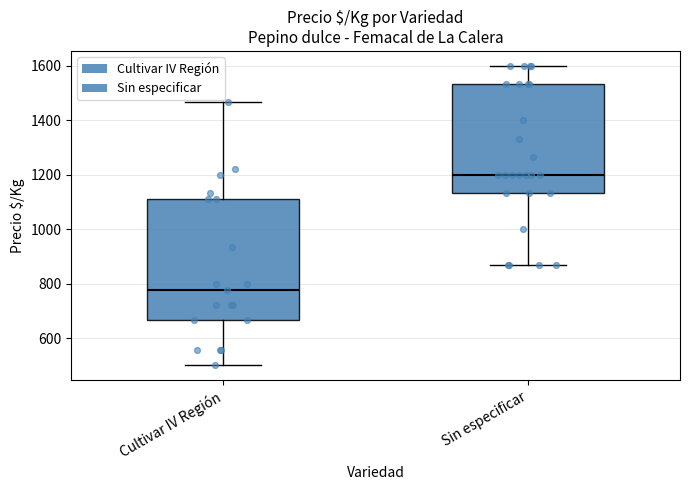

Where does the median line of the box for Cultivar IV Región sit on the y-axis? The values are not printed on the chart, so give them approximately, as read against the axis.

780